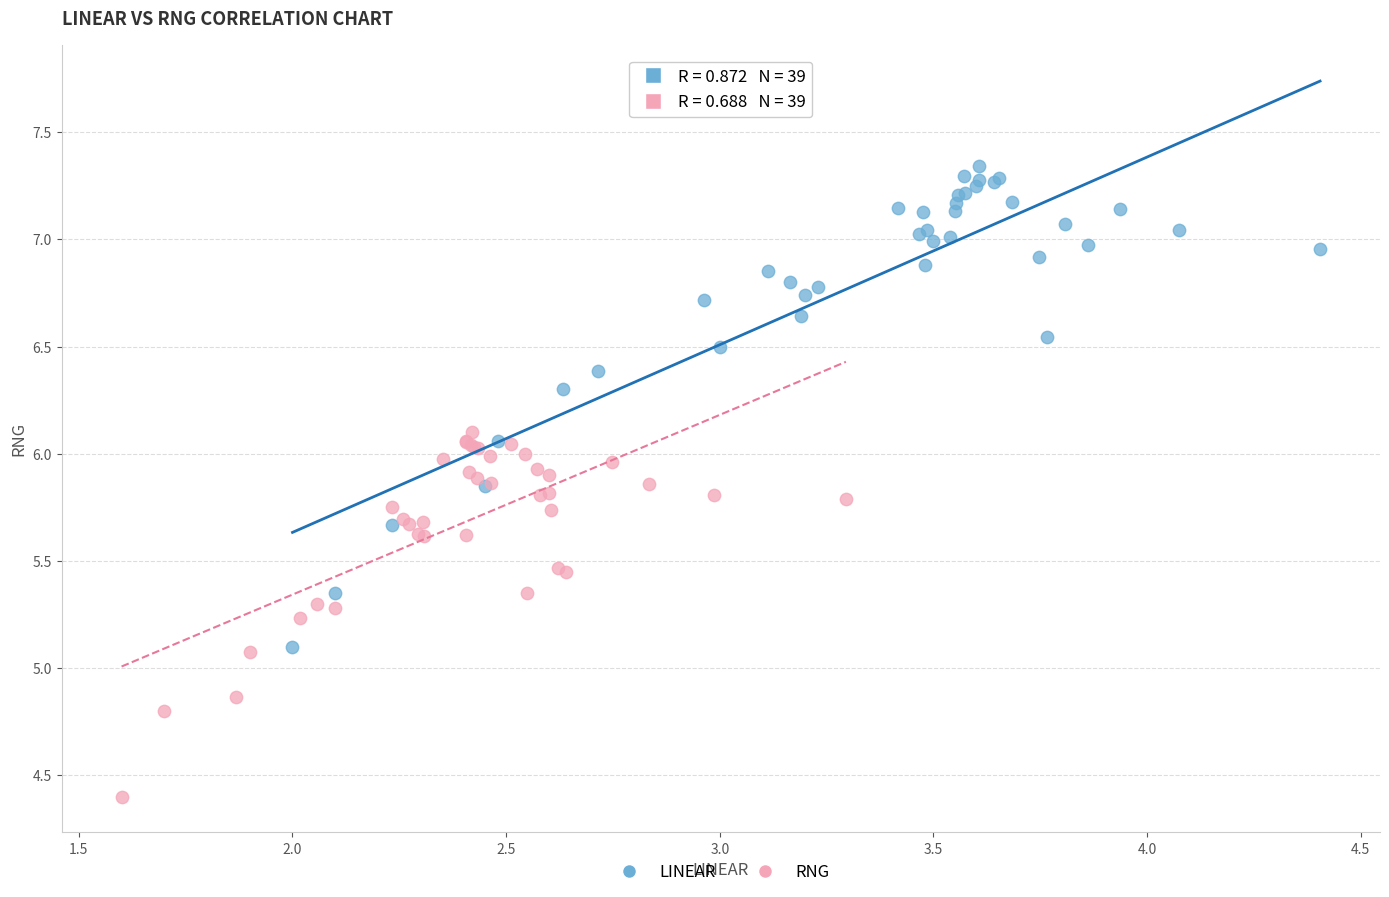

Which series contains the lowest Y value?

RNG